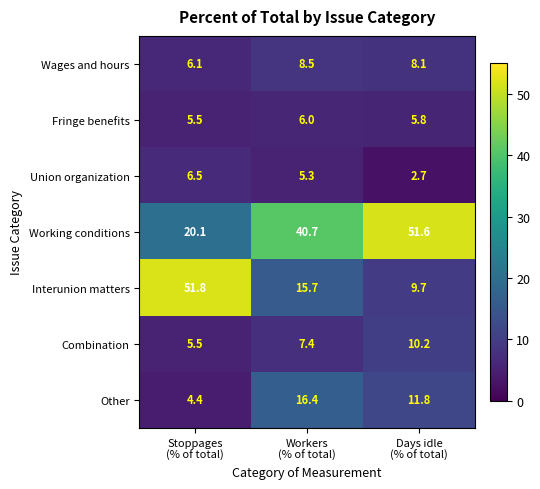

Reading left to right, extract all data points from this chart.

Wages and hours: 6.1	8.5	8.1
Fringe benefits: 5.5	6.0	5.8
Union organization: 6.5	5.3	2.7
Working conditions: 20.1	40.7	51.6
Interunion matters: 51.8	15.7	9.7
Combination: 5.5	7.4	10.2
Other: 4.4	16.4	11.8